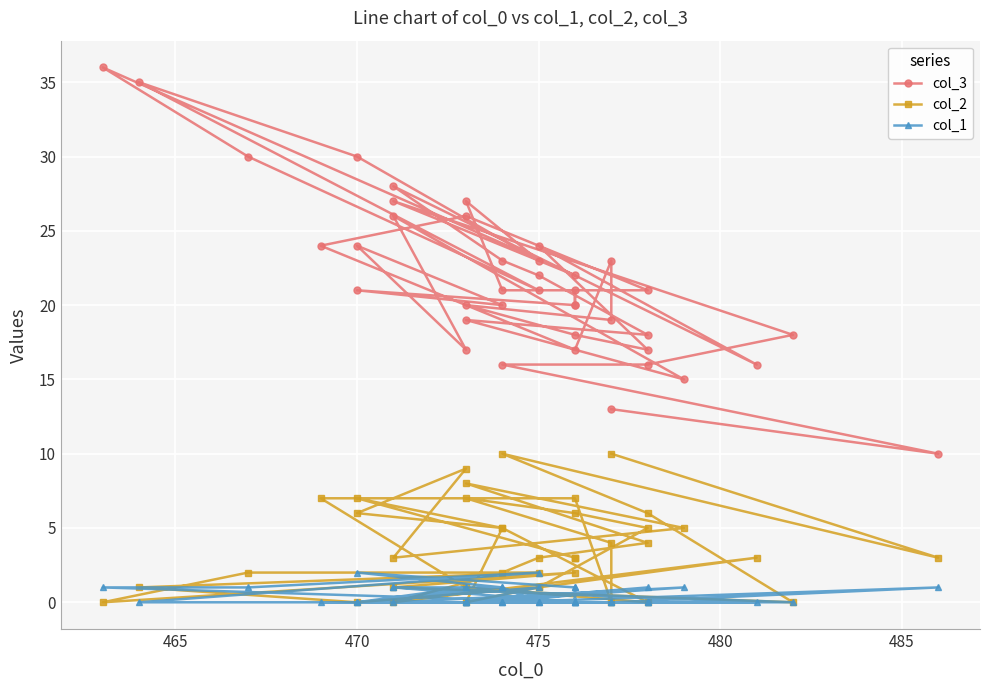

List the series in order of their peak value, lowest first.

col_1, col_2, col_3